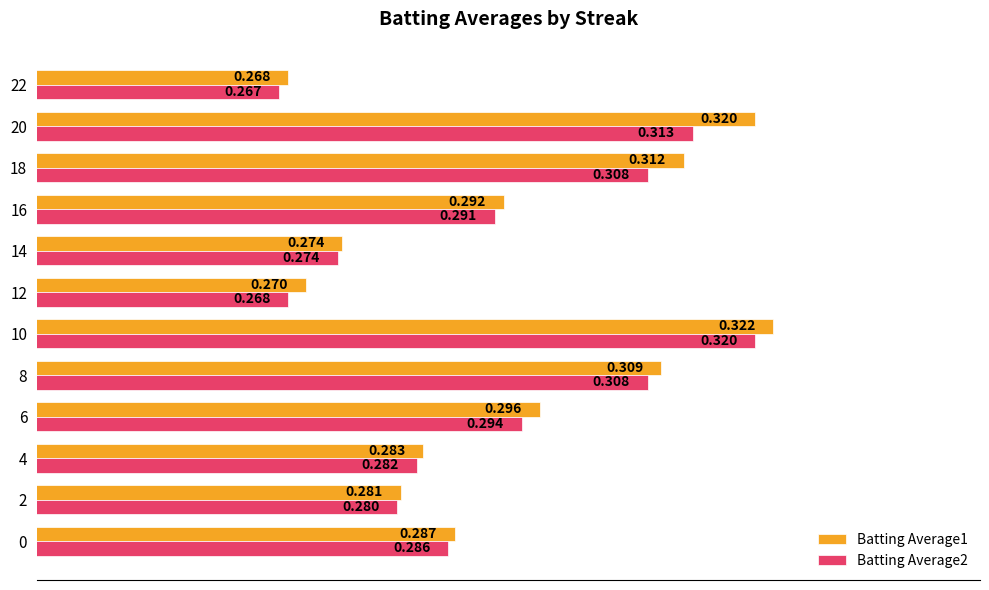

Is the value of Batting Average2 at 4 greater than the value of Batting Average1 at 6?

No